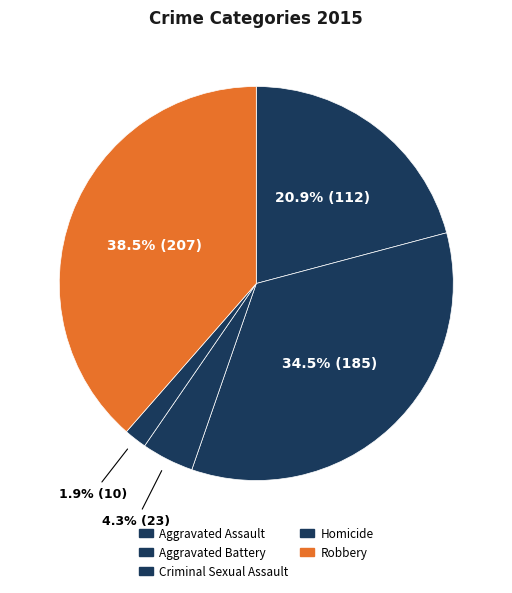

Which category has the smallest portion of the pie?

Homicide